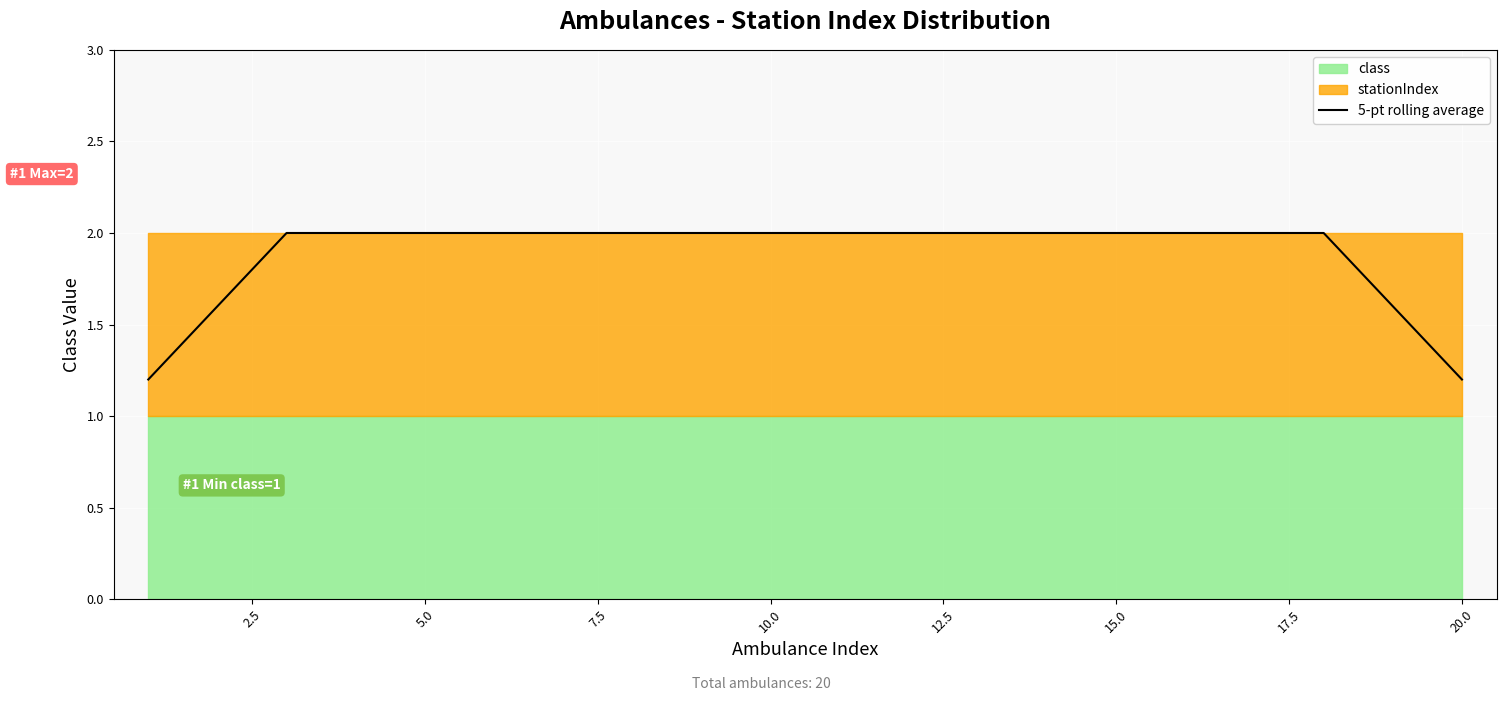

What is the lowest value of the 5-pt rolling average series?

1.2